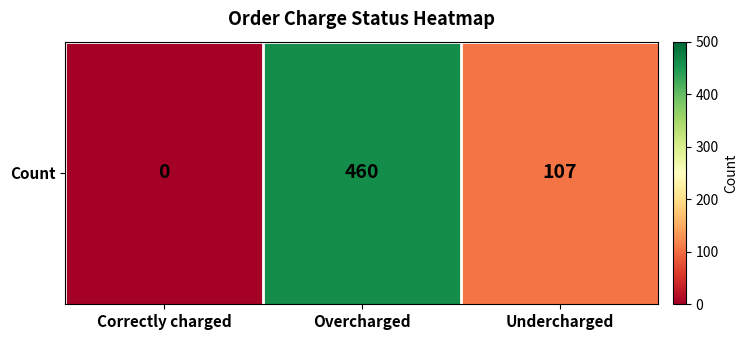

How many positive values are there?

2